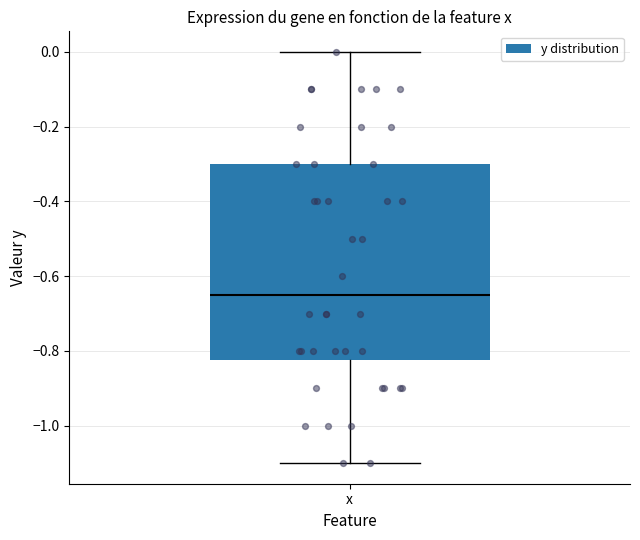

Transcribe this box plot: give where the median line is, the range the box spans, and where the two whiskers end, as read against the y-axis. The values are not printed on the chart, so give them approximately, as read against the axis.

median -0.64, box -0.82 to -0.30, whiskers -1.10 to 0.00